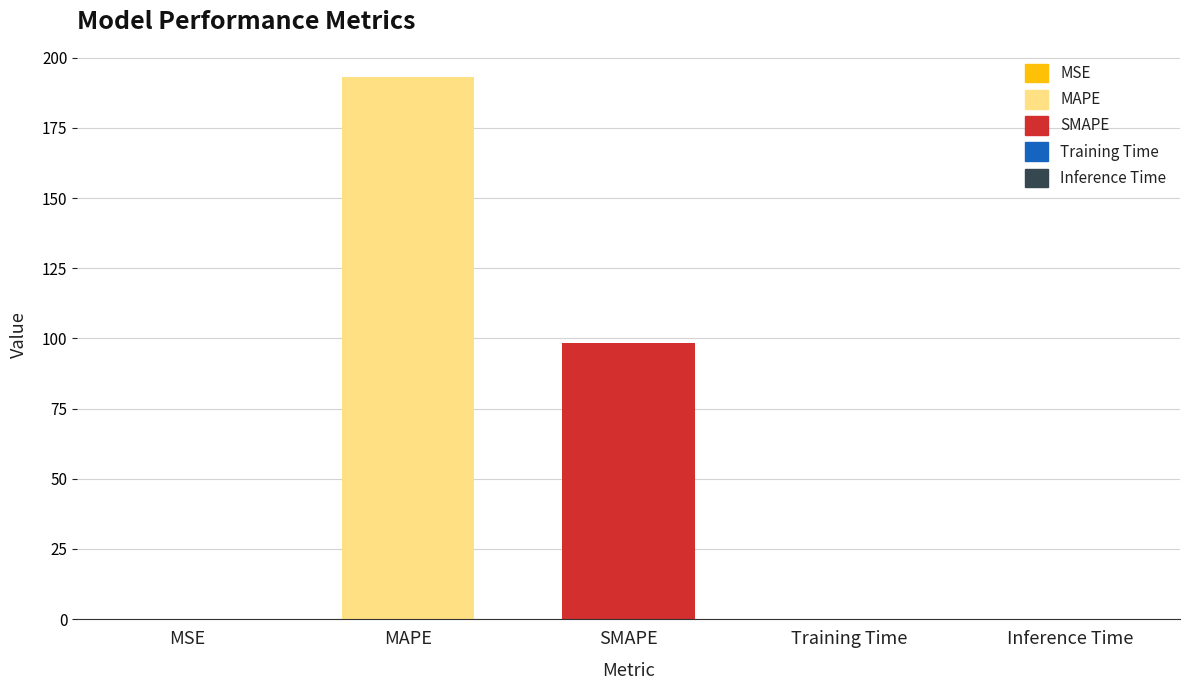

What is the maximum value shown in the chart?

193.1